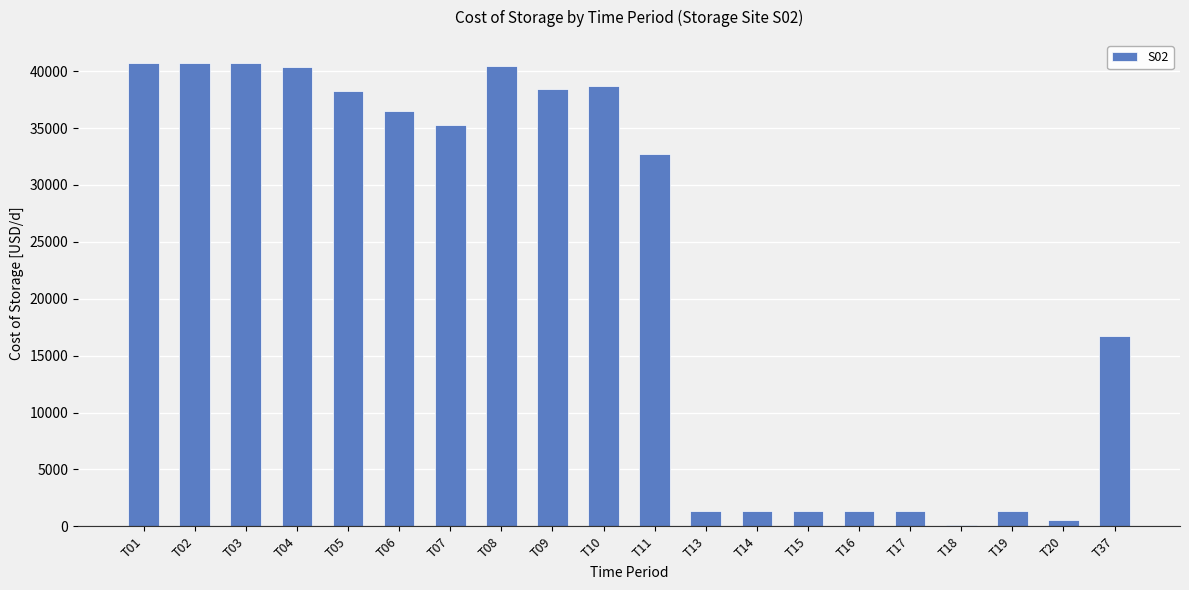

What is the maximum value shown in the chart?

40714.3